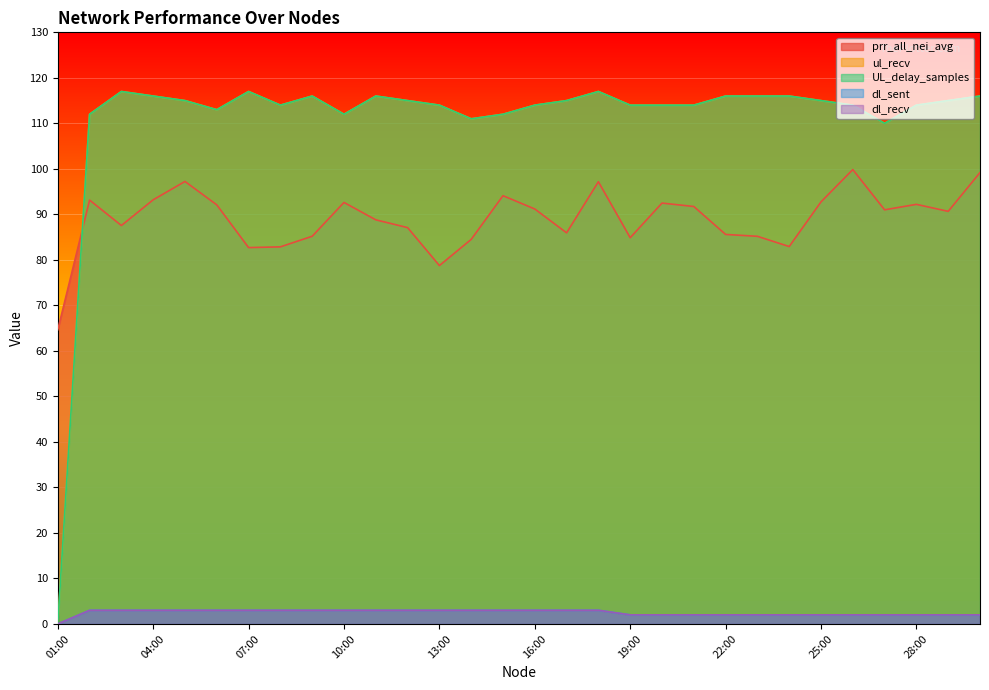

How many lines are shown in the chart?

5